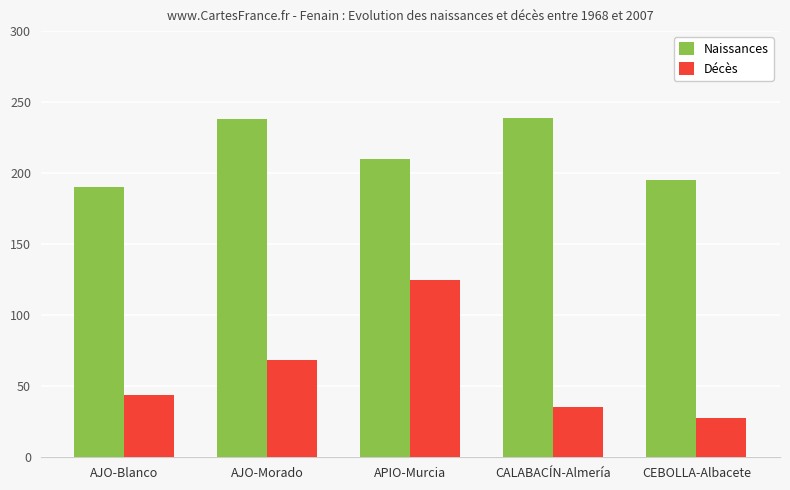

Which series has the widest spread of values?

Décès